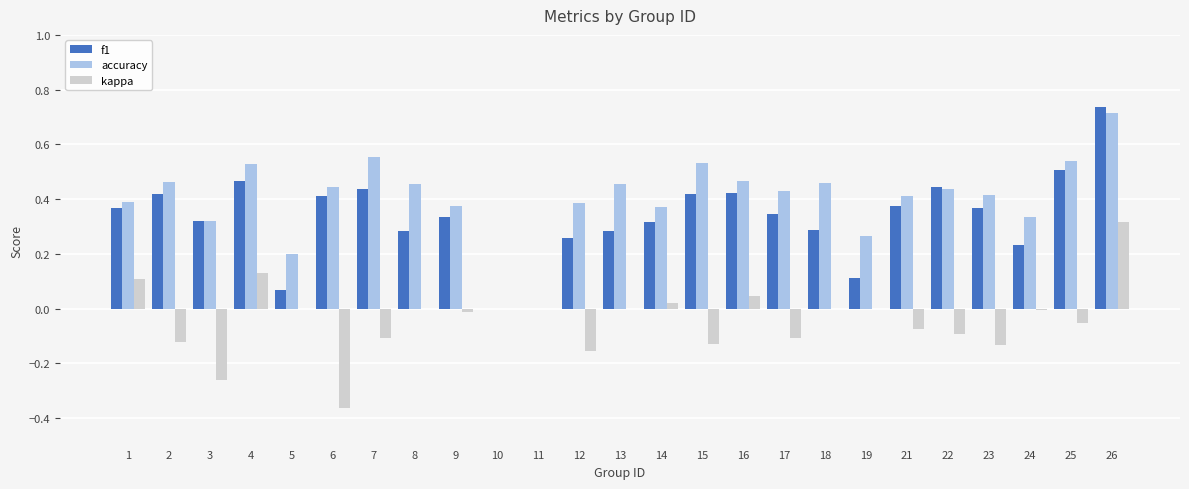

Which series changed the most between 11 and 23?

accuracy